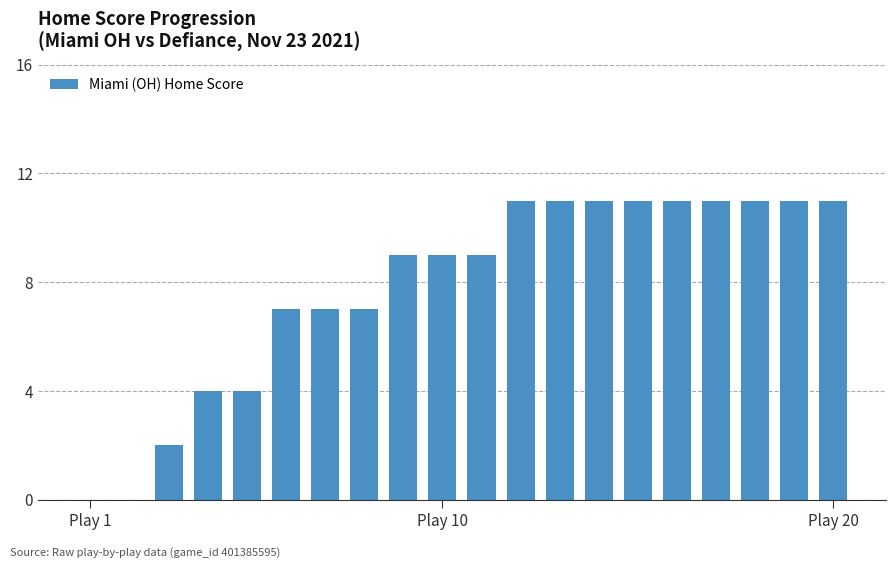

What is the maximum value shown in the chart?

11